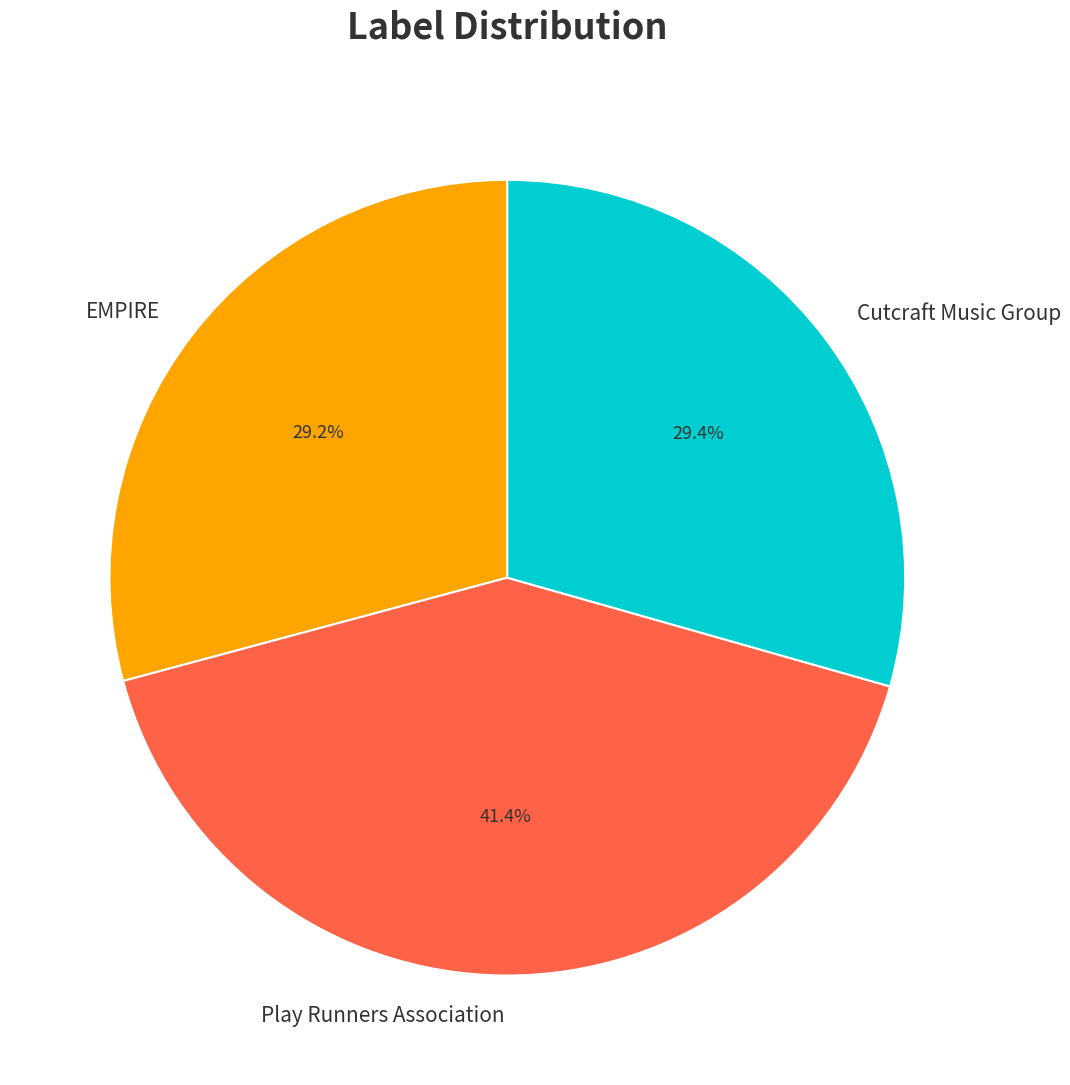

Is Play Runners Association the majority of the pie?

No